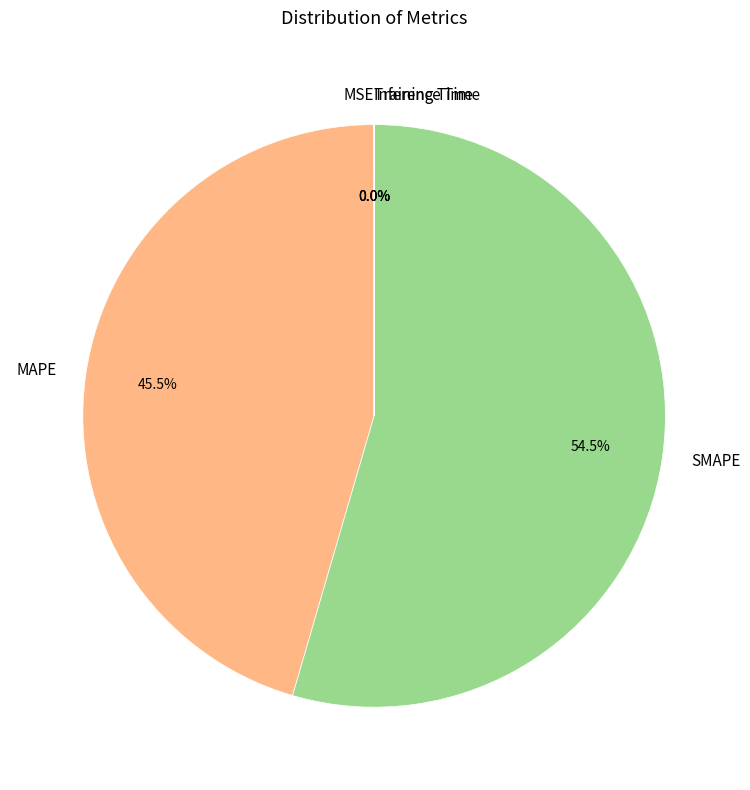

What is the total percentage of SMAPE and MAPE?

100.0%